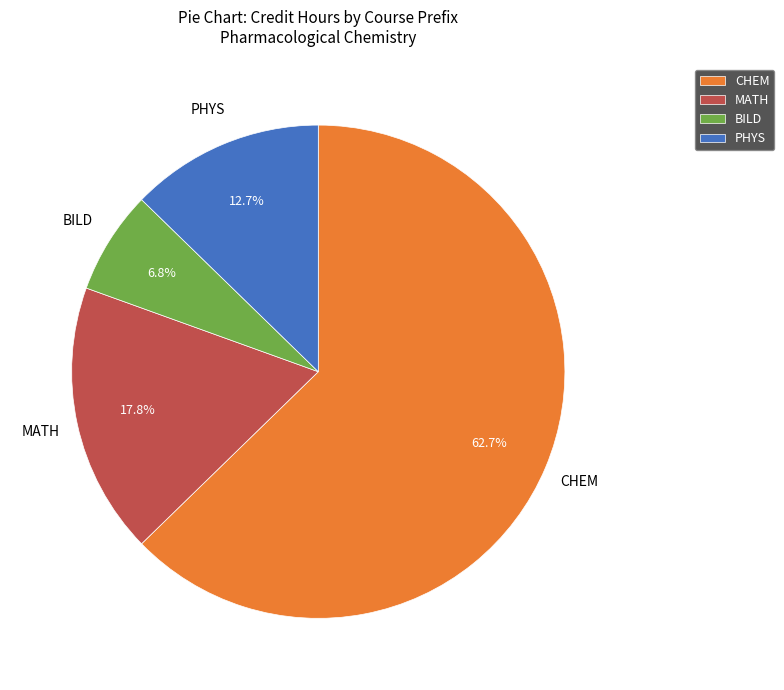

What percentage is the CHEM slice, to the nearest percent?

63%